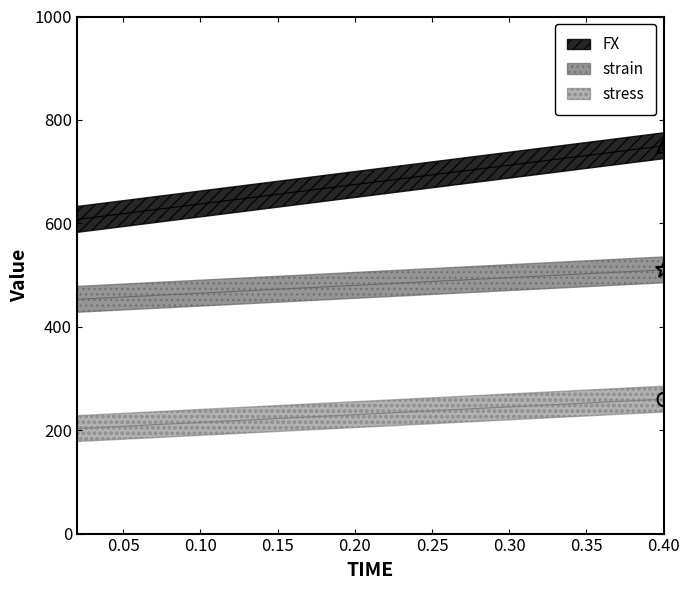

True or false: strain and FX cross at least once.

False